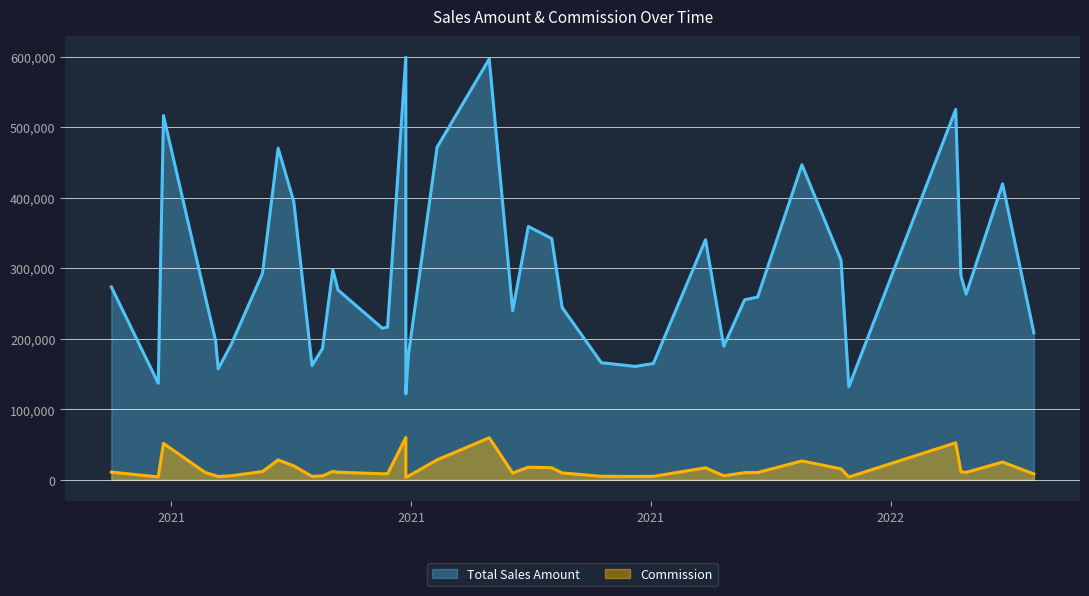

What is the difference between the maximum and minimum values in the Commission series?

56289.6